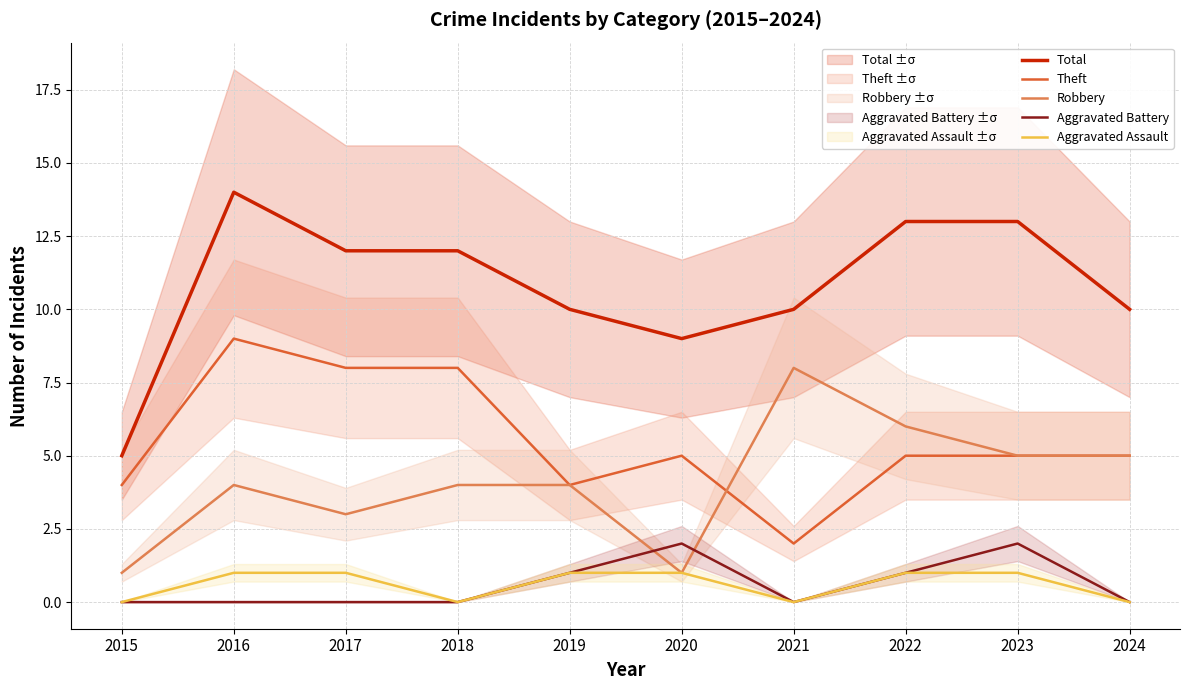

Reading left to right, extract all data points from this chart.

Total: 2015=5	2016=14	2017=12	2018=12	2019=10	2020=9	2021=10	2022=13	2023=13	2024=10
Theft: 2015=4	2016=9	2017=8	2018=8	2019=4	2020=5	2021=2	2022=5	2023=5	2024=5
Robbery: 2015=1	2016=4	2017=3	2018=4	2019=4	2020=1	2021=8	2022=6	2023=5	2024=5
Aggravated Battery: 2015=0	2016=0	2017=0	2018=0	2019=1	2020=2	2021=0	2022=1	2023=2	2024=0
Aggravated Assault: 2015=0	2016=1	2017=1	2018=0	2019=1	2020=1	2021=0	2022=1	2023=1	2024=0